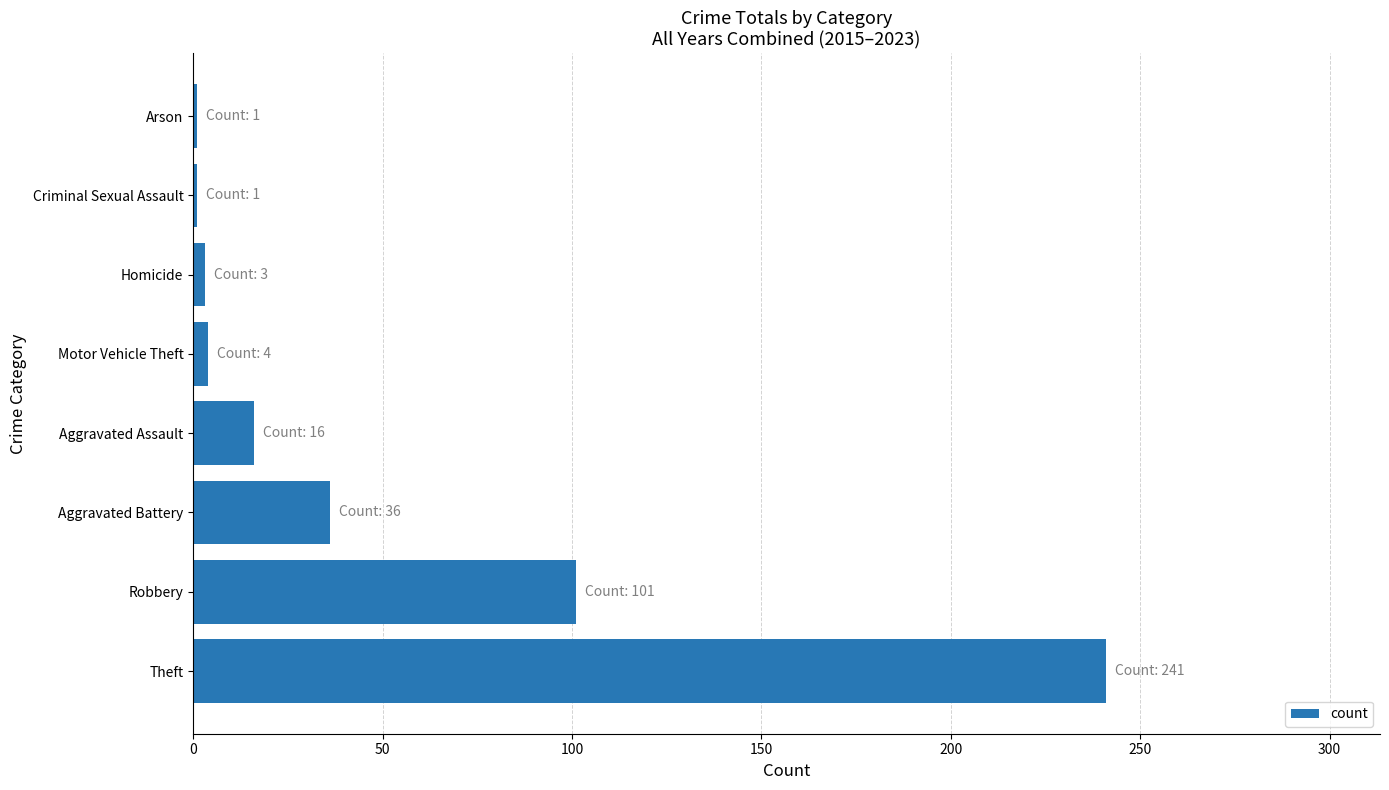

What is the average value?

50